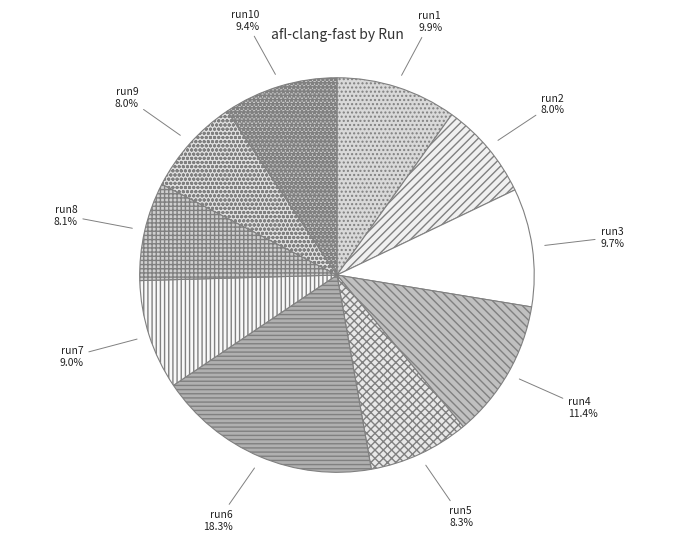

True or false: run3 accounts for 3% of the total.

False